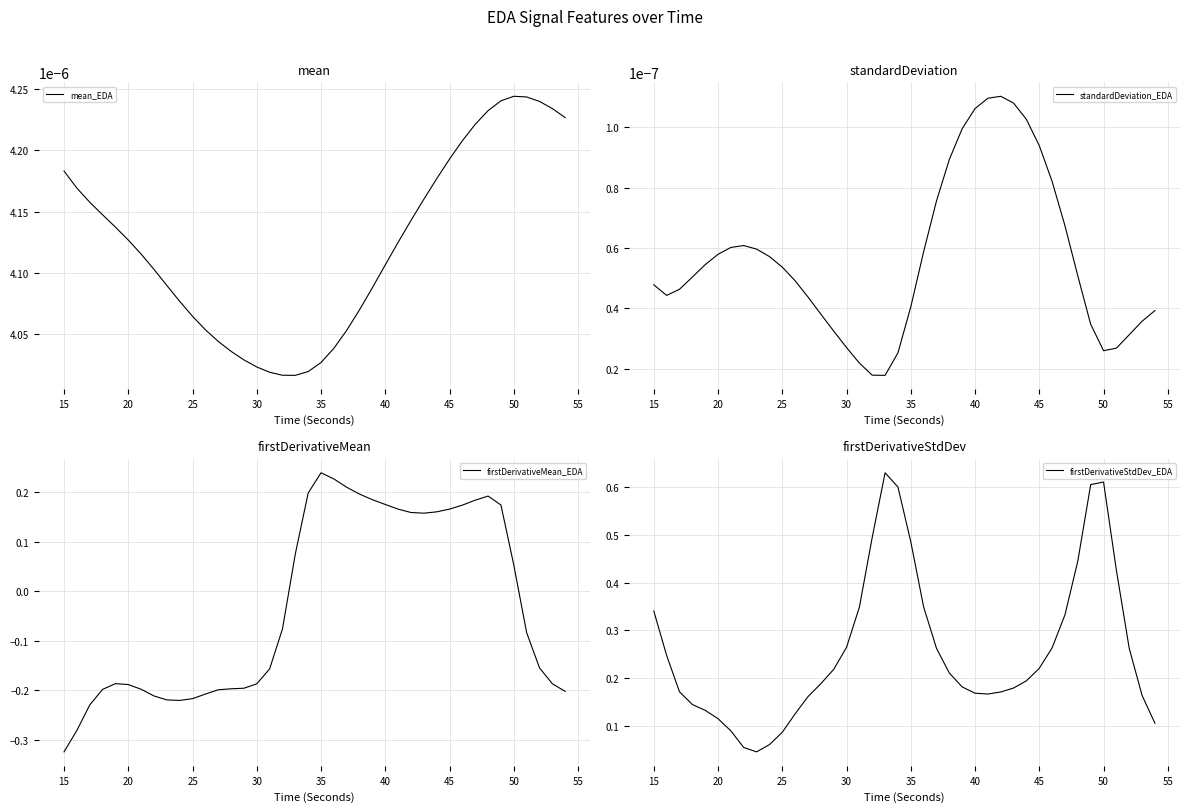

Which category has the highest value in the firstDerivativeMean_EDA series?

35